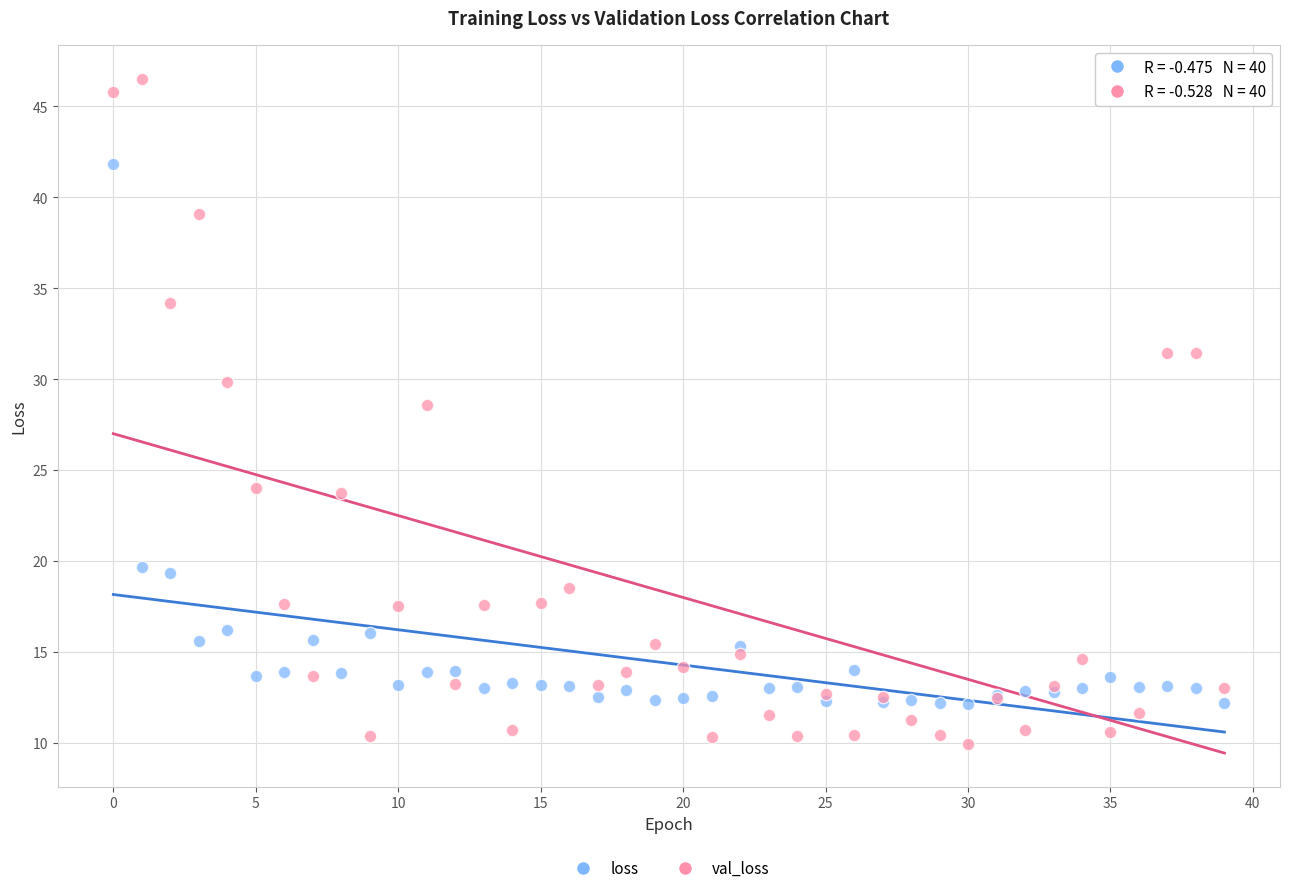

Which series contains the highest Y value?

val_loss